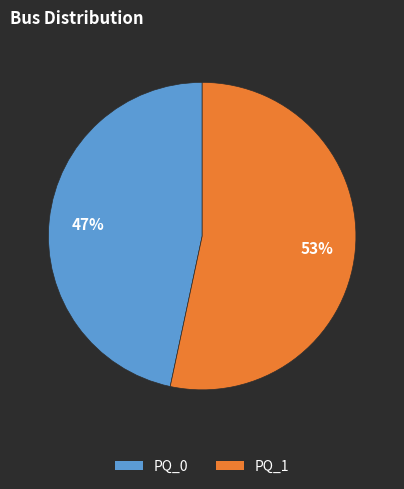

To the nearest percent, what is the average slice percentage?

50%